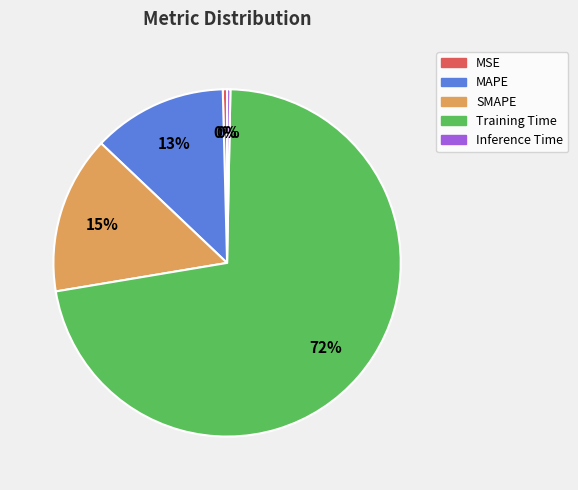

Do SMAPE and MSE together represent more than half of the pie?

No